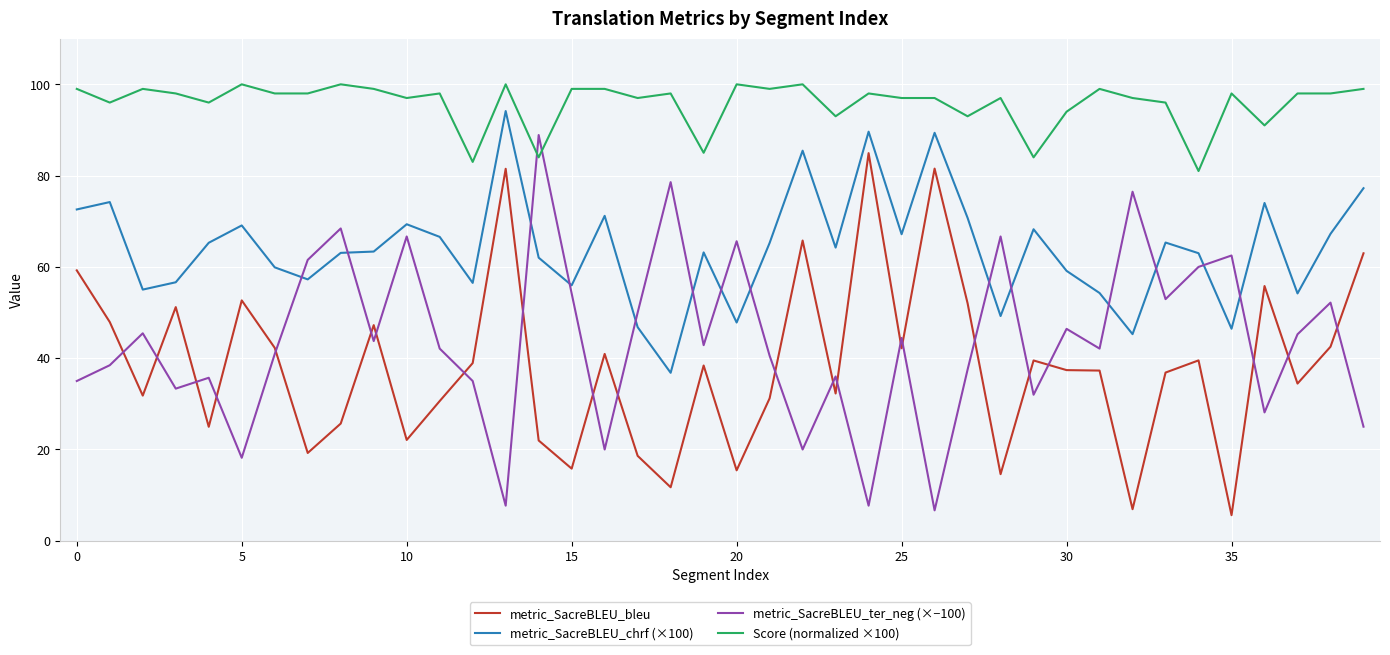

What are all the series names shown in the legend?

metric_SacreBLEU_bleu, metric_SacreBLEU_chrf (×100), metric_SacreBLEU_ter_neg (×−100), Score (normalized ×100)